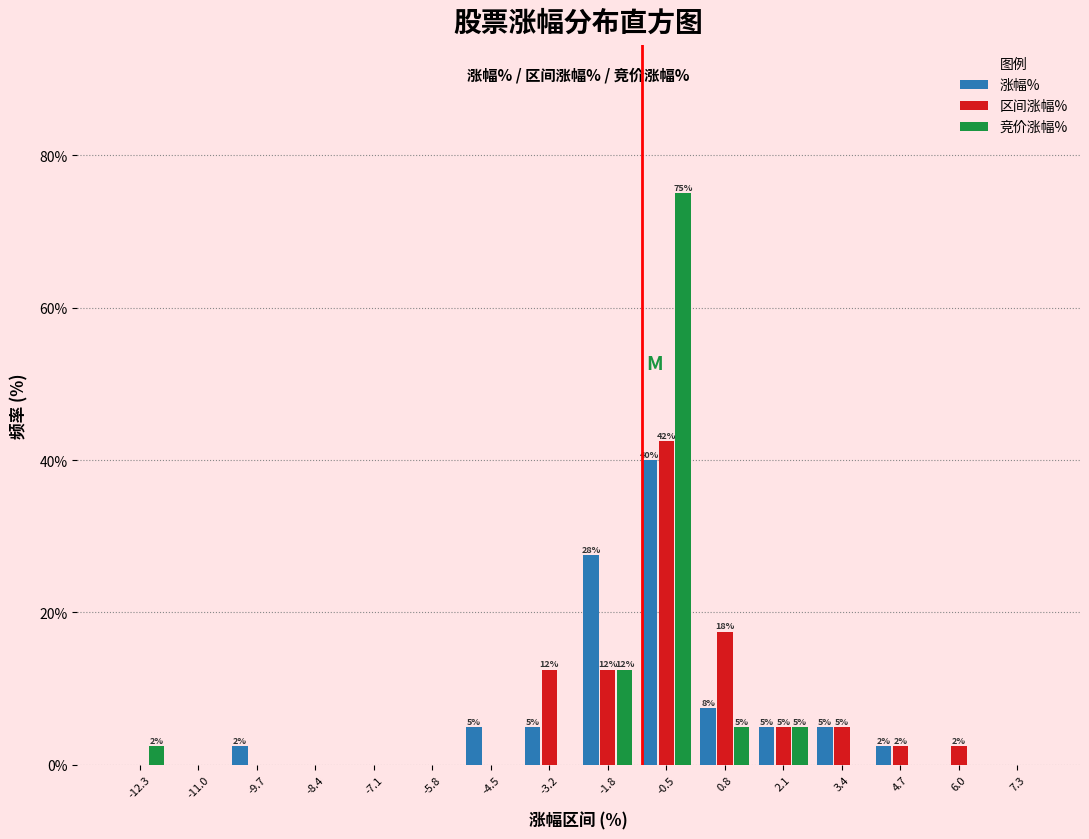

In the 区间涨幅% series, which range on the x-axis has the tallest bar?

-1.2 to 0.2